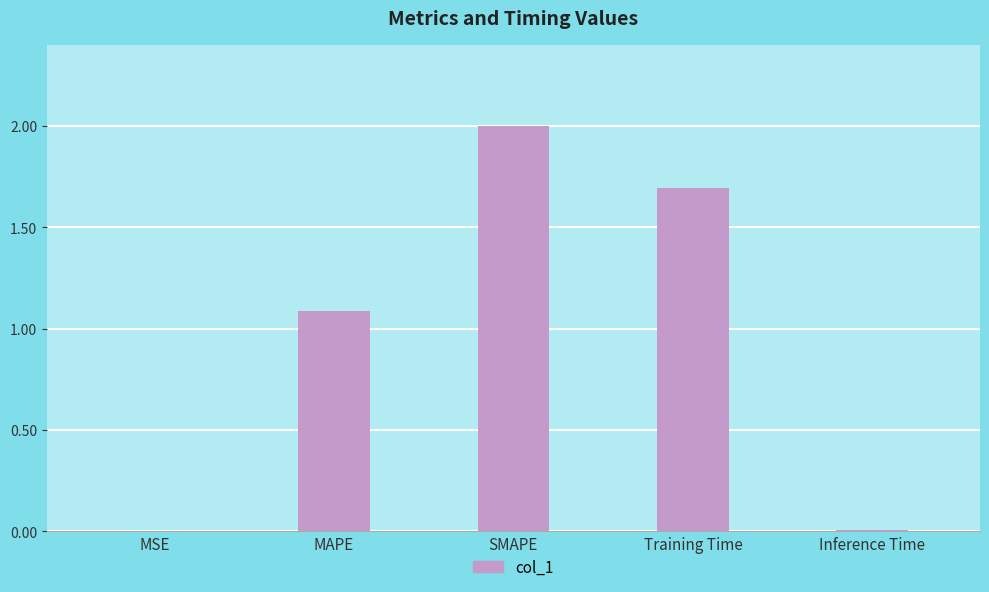

At which category does the chart reach its peak across all series?

SMAPE